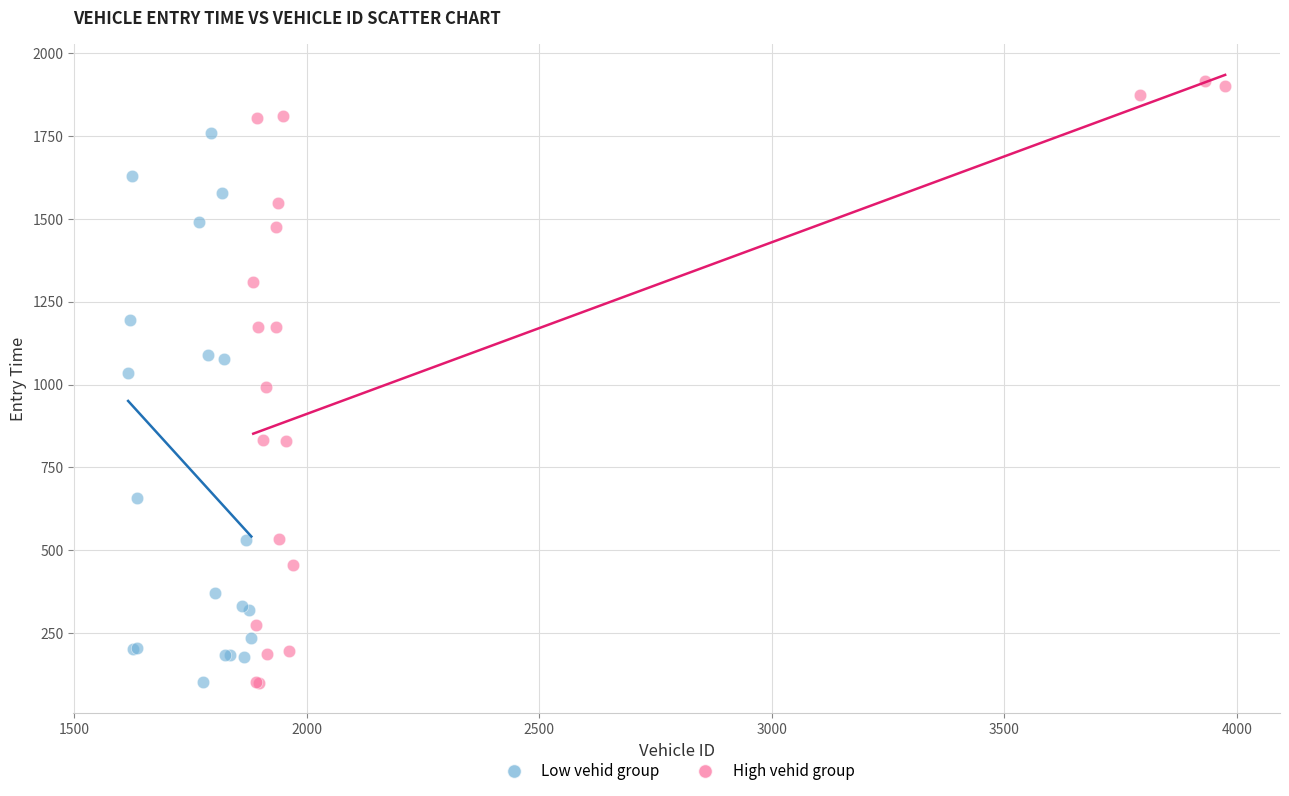

Which series has the widest spread of Y values?

High vehid group